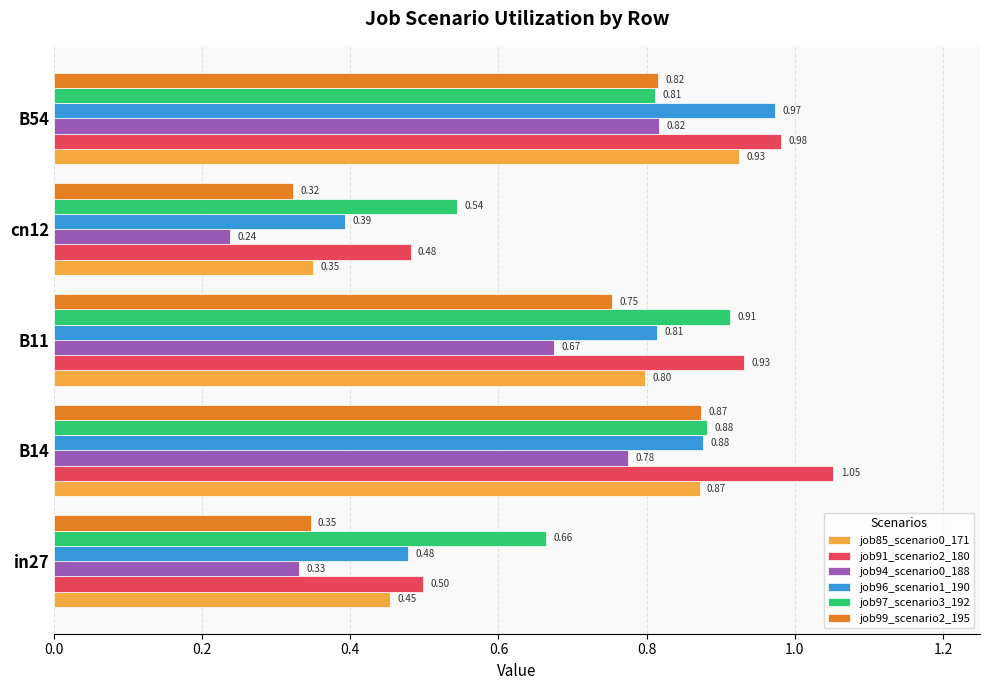

Rank the series at in27 from lowest to highest value.

job94_scenario0_188, job99_scenario2_195, job85_scenario0_171, job96_scenario1_190, job91_scenario2_180, job97_scenario3_192